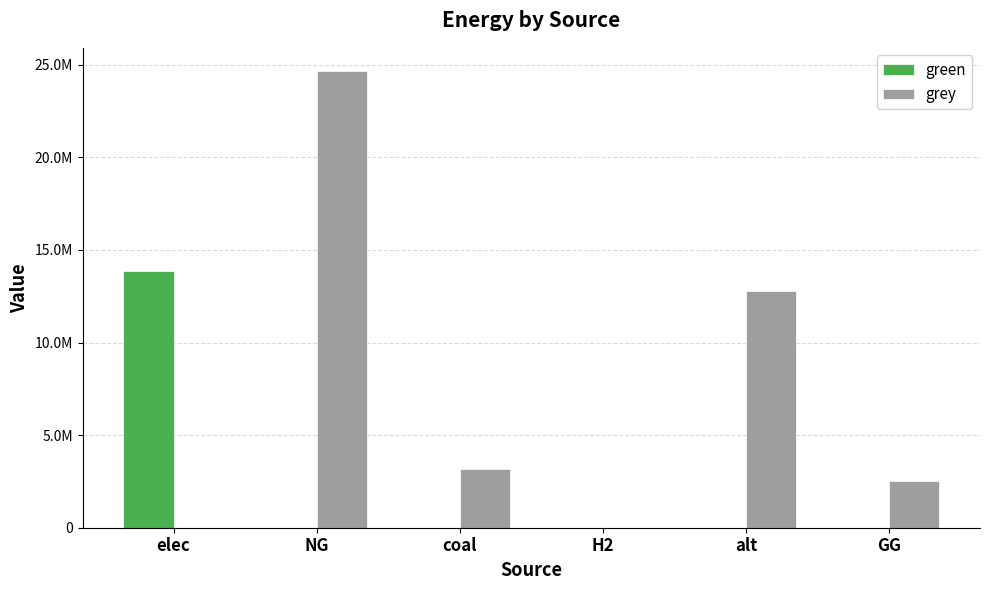

Are the bars grouped side by side (vs. stacked)?

Yes